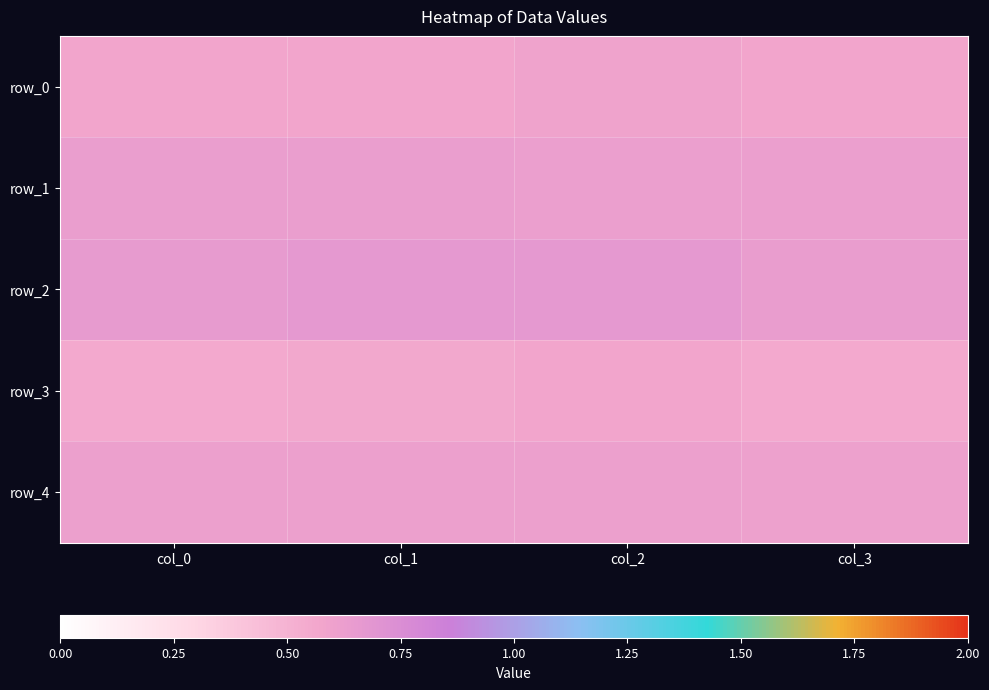

The row_4 series shows 0.8 at col_2. True or false?

False